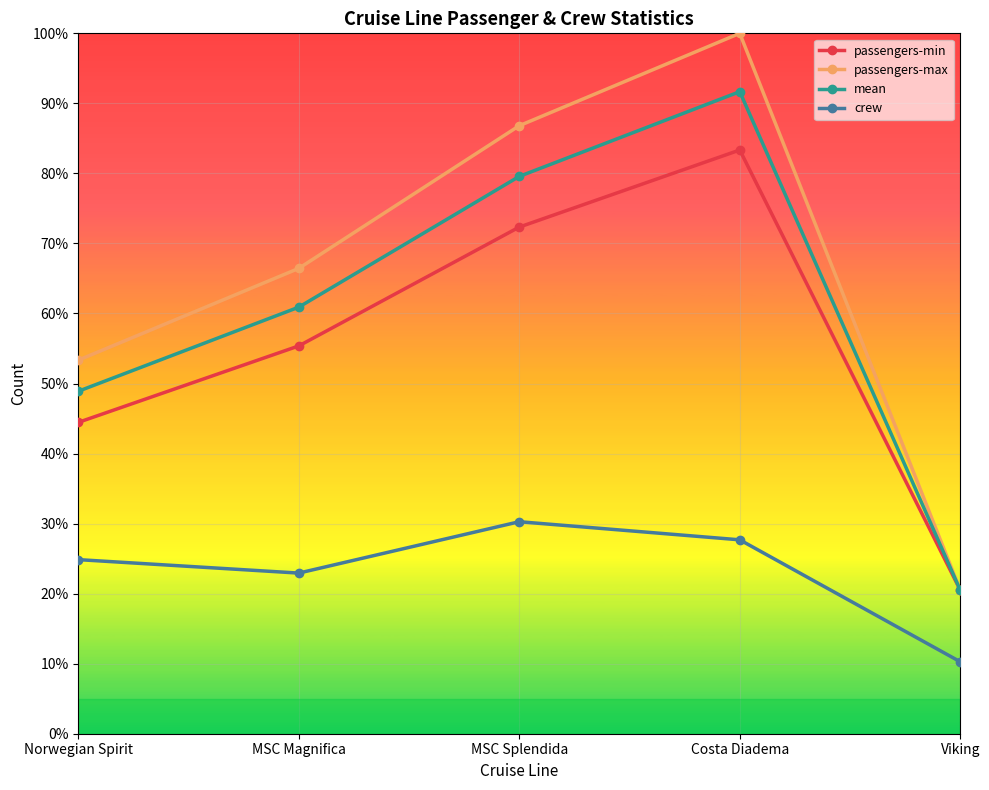

Is it true that mean equals 135.3 at Costa Diadema?

False